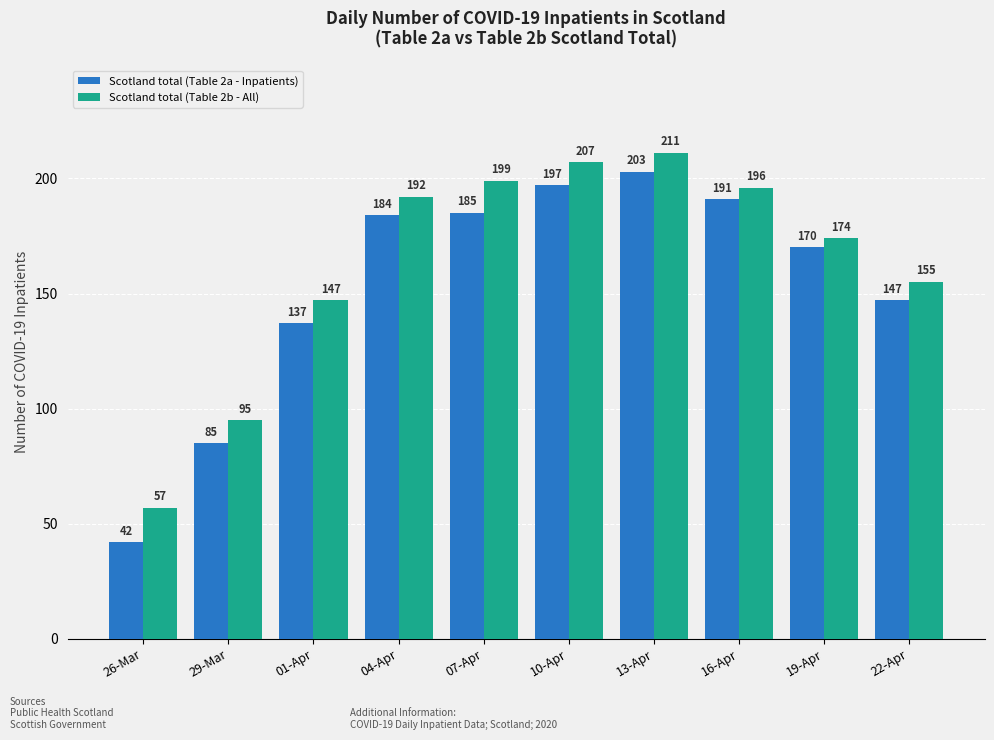

At which label is Scotland total (Table 2b - All) closest to 134?

01-Apr